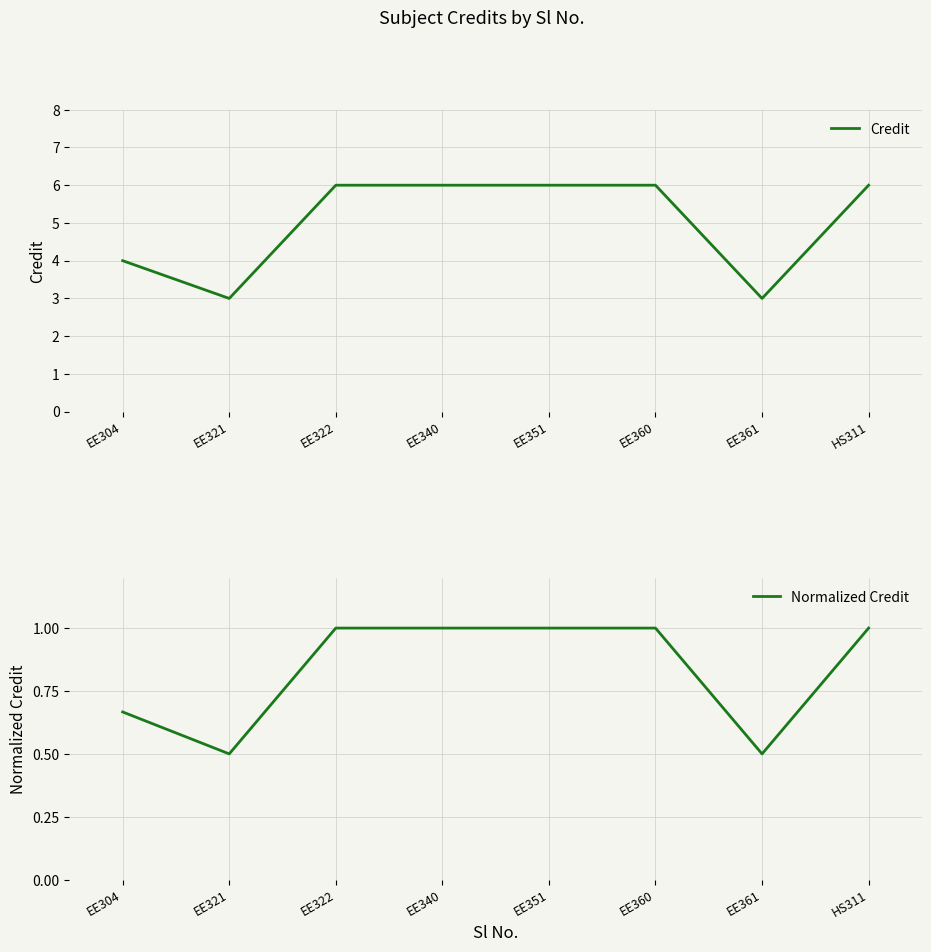

Which series has the widest spread of values?

Credit